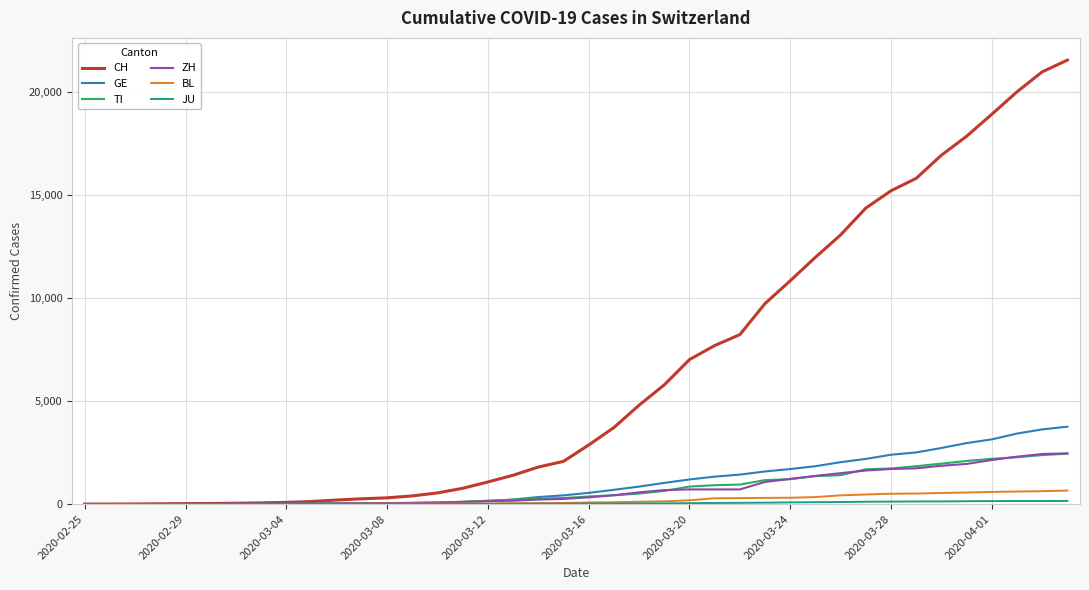

Which series has the largest total across all categories?

CH